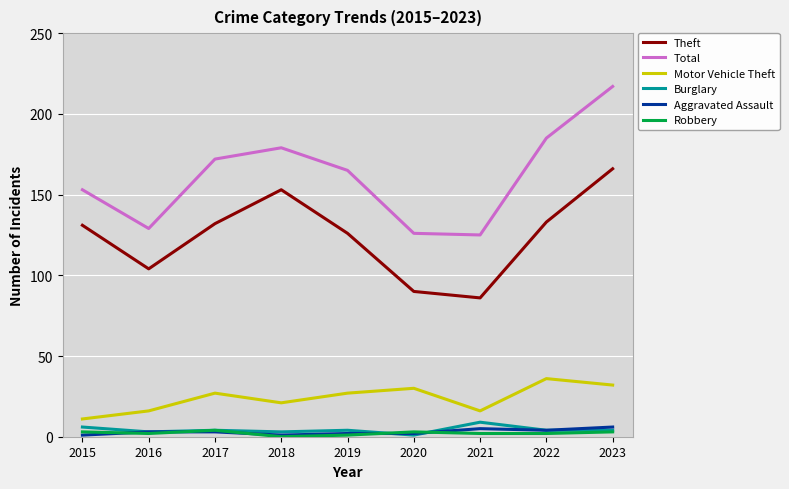

Is it true that Robbery equals 2 at 2021?

True